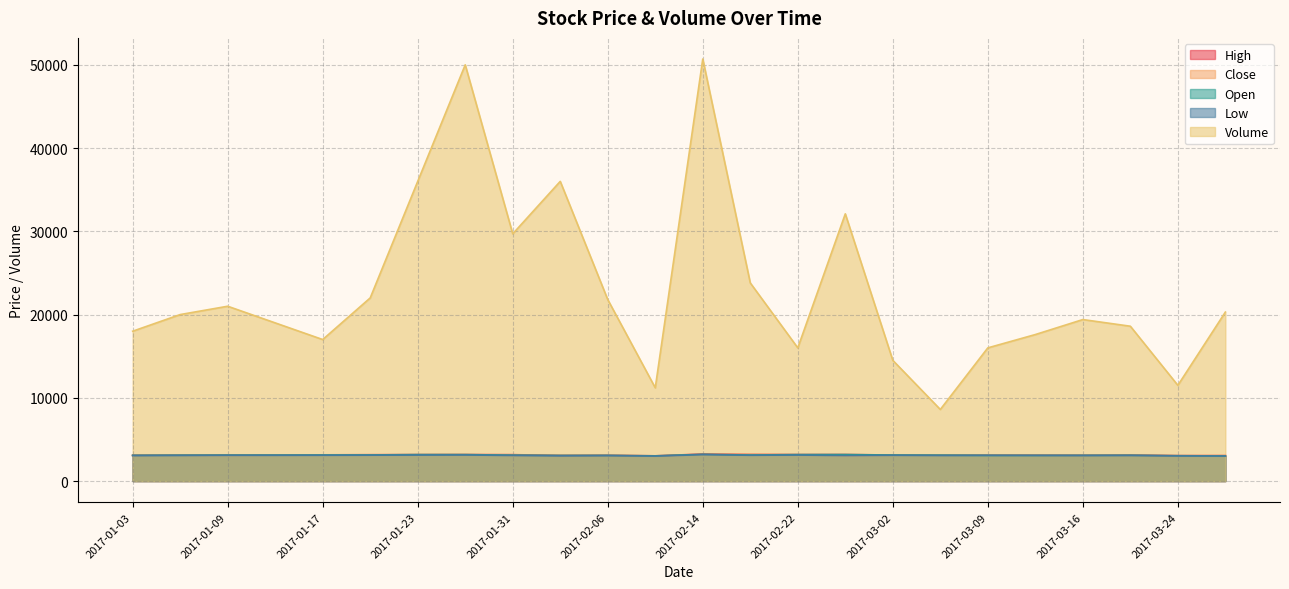

What is the label of the 20th point from the left?

2017-03-13